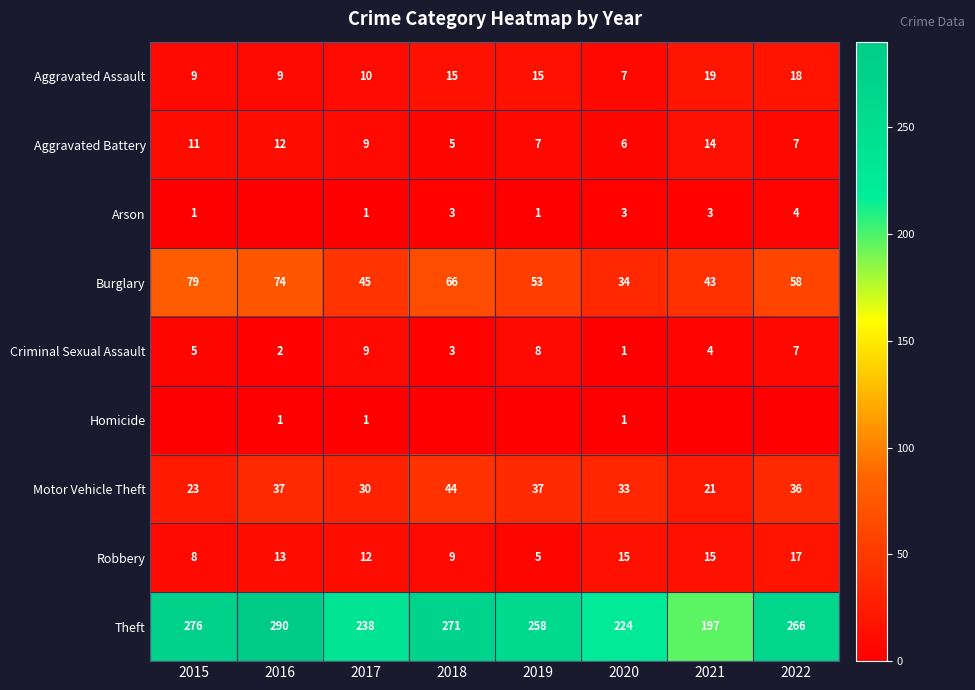

At how many categories does at least one series exceed 115?

8